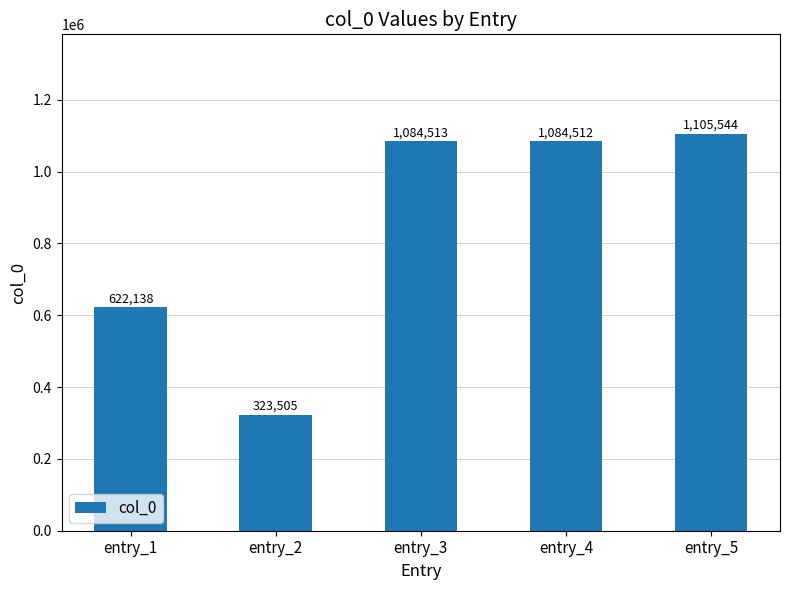

What is the sum of the values at entry_1 and entry_5?

1727682